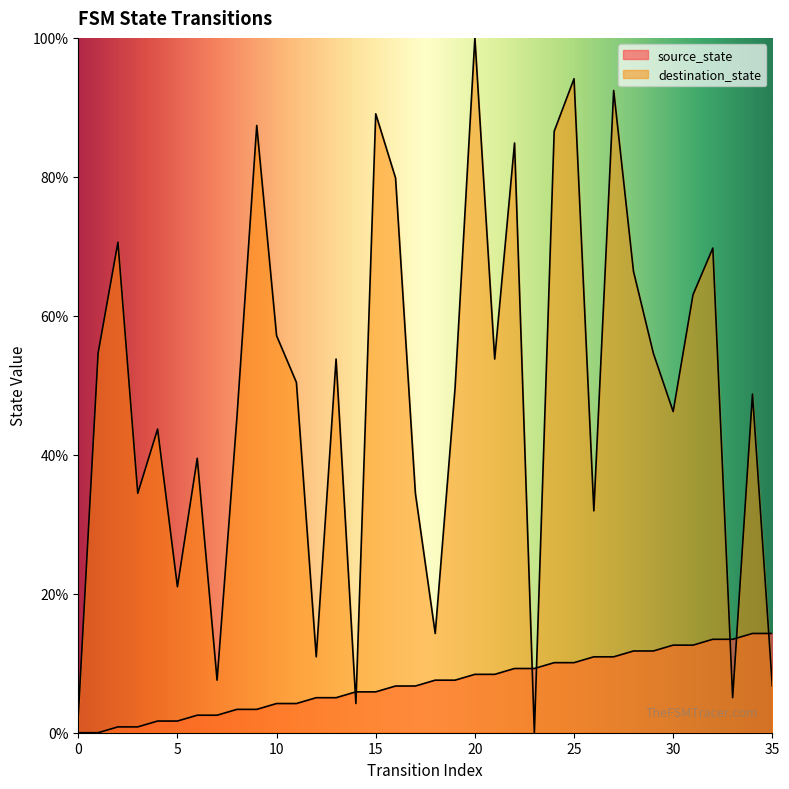

What is the sum of all source_state values?

257.1